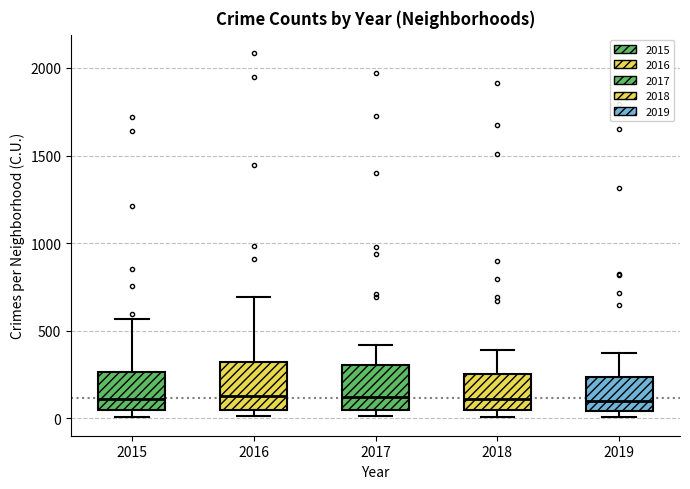

Reading left to right, read every box against the y-axis: the position of its median line, the range the box covers, and the ends of its whiskers. The values are not printed on the chart, so give them approximately, as read against the axis.

2015: median 100, box 50 to 250, whiskers 0 to 550
2016: median 150, box 50 to 300, whiskers 0 to 700
2017: median 100, box 50 to 300, whiskers 0 to 400
2018: median 100, box 50 to 250, whiskers 0 to 400
2019: median 100, box 50 to 250, whiskers 0 to 400